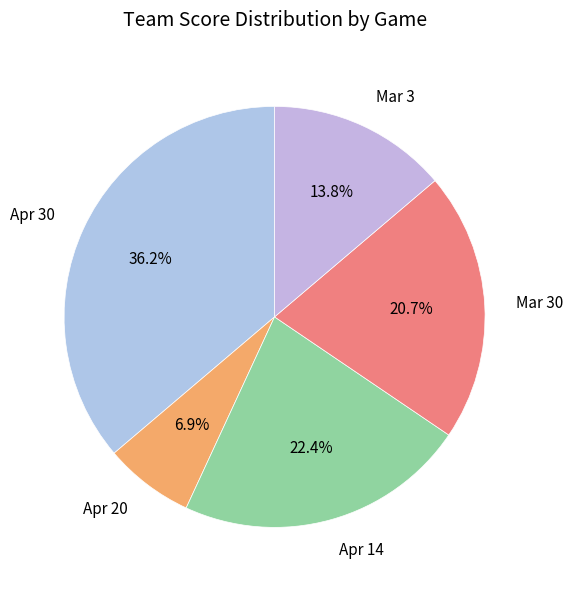

True or false: Mar 3 accounts for 28% of the total.

False